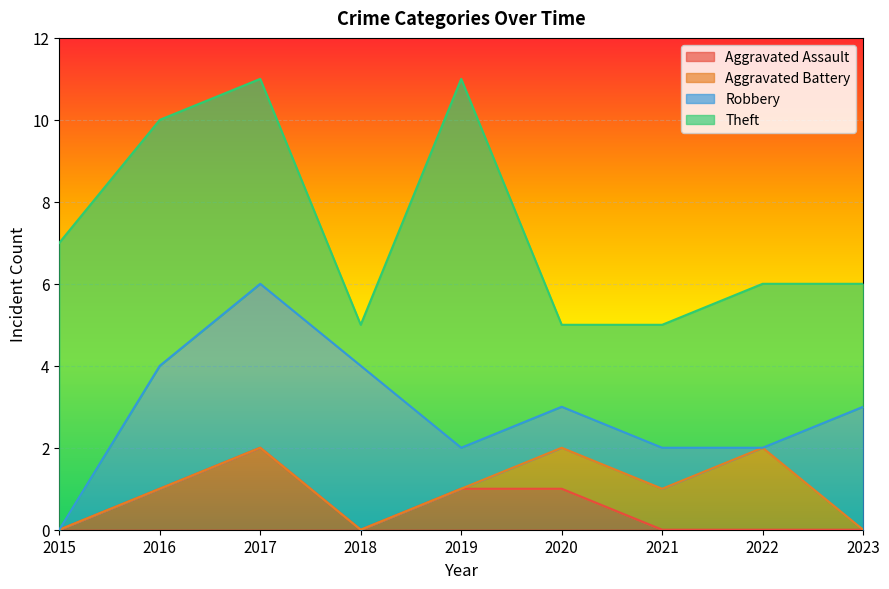

What are all the series names shown in the legend?

Aggravated Assault, Aggravated Battery, Robbery, Theft